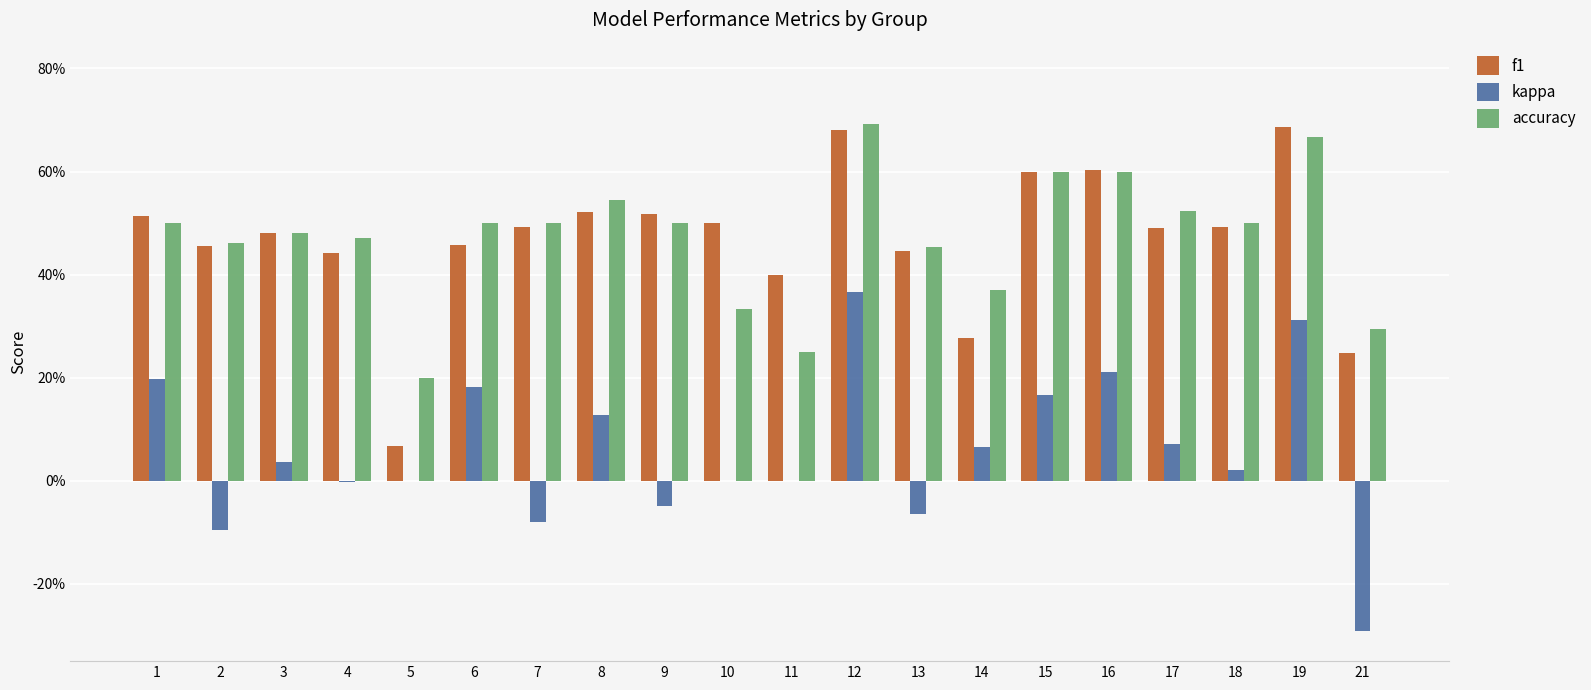

The accuracy series shows 1.1 at 15. True or false?

False